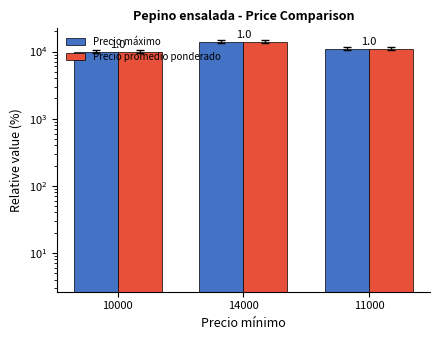

Which series changed the most between 10000 and 14000?

Precio máximo